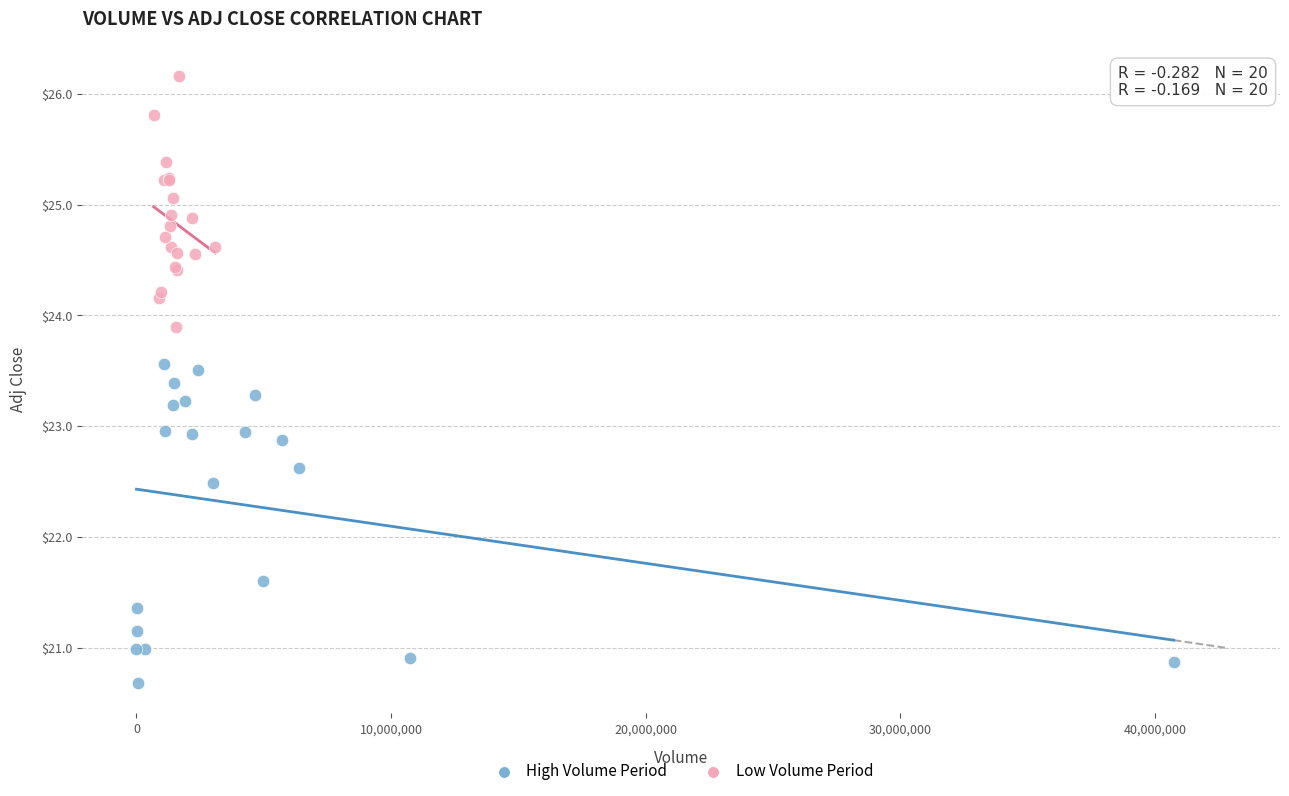

Which series reaches the minimum Y coordinate?

High Volume Period